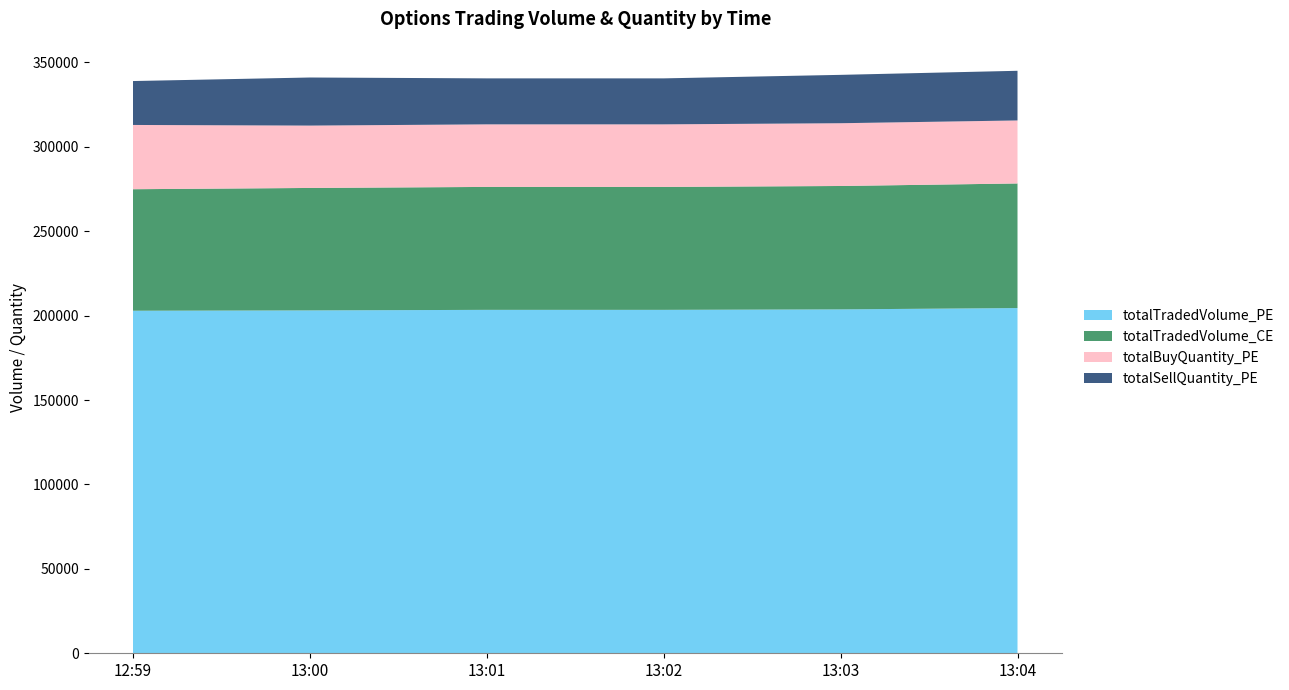

List the series in order of their peak value, highest first.

totalTradedVolume_PE, totalTradedVolume_CE, totalBuyQuantity_PE, totalSellQuantity_PE